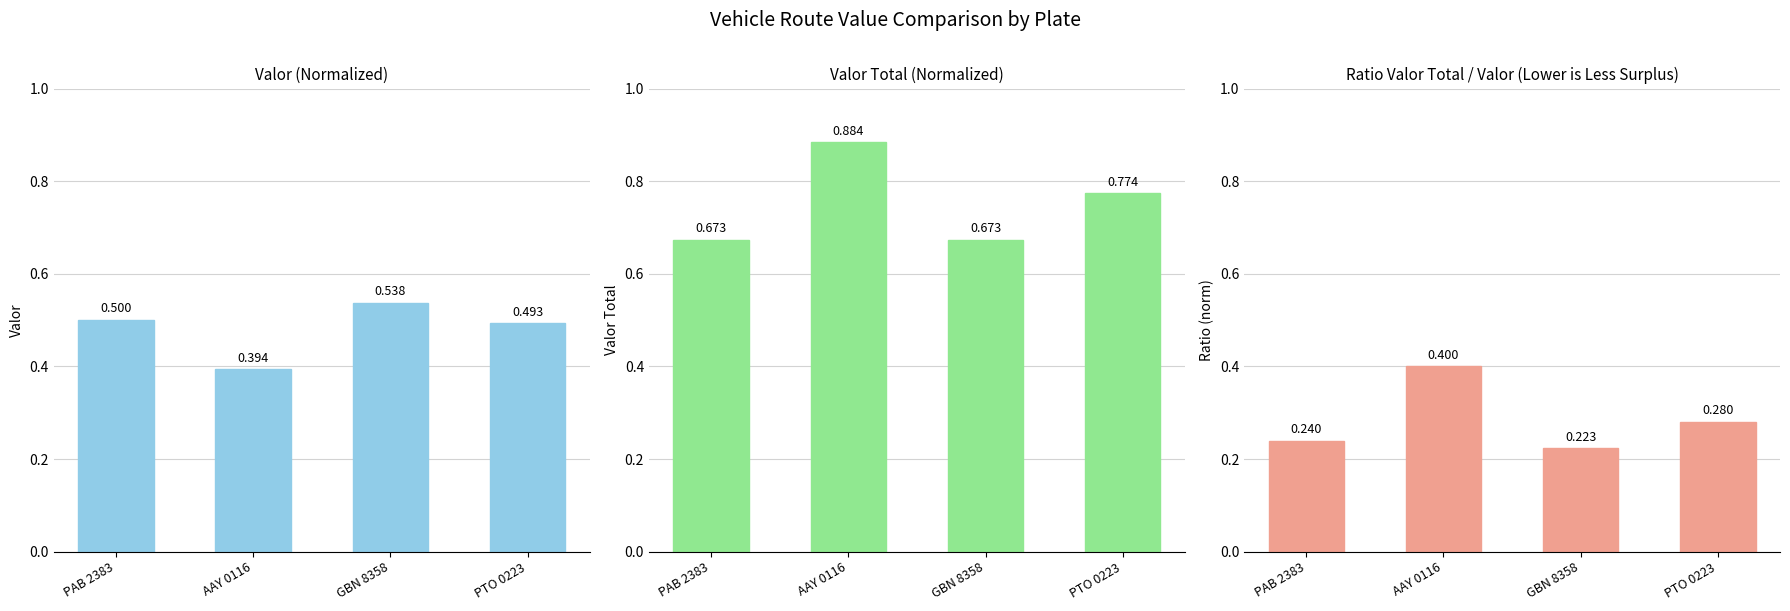

What value does the Valor (norm) series have at PAB 2383?

0.5